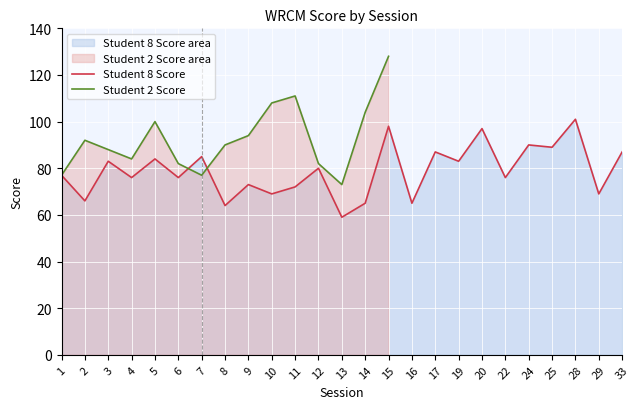

What is the change in value from 5 to 10?

-15